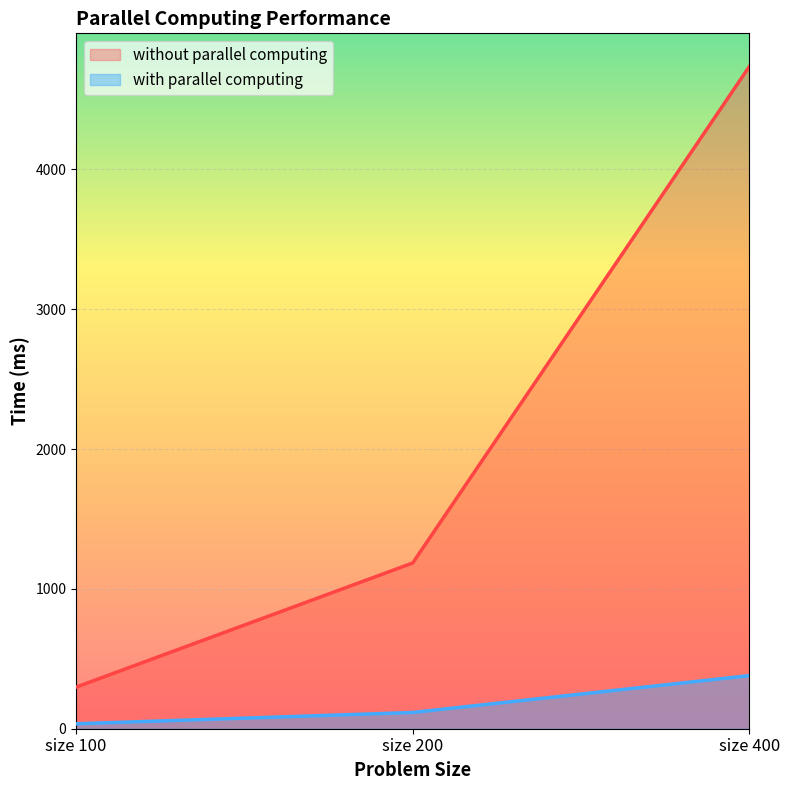

Does the chart display data point markers on the line(s)?

No